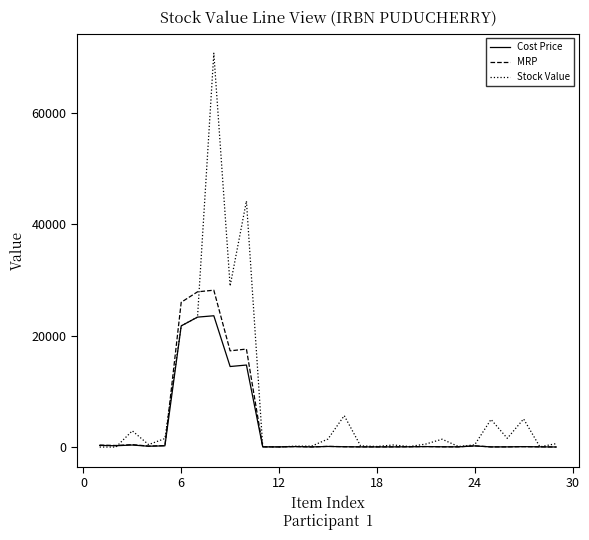

What is the average value of the Cost Price series?

3448.1